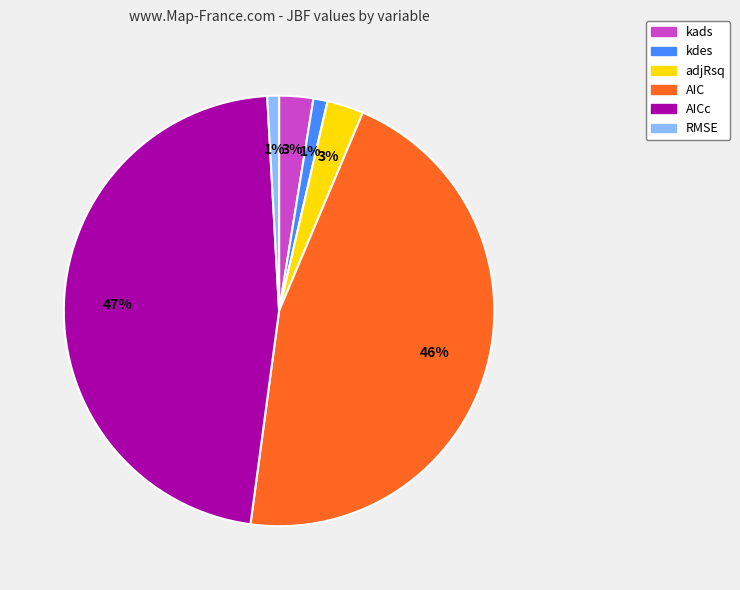

To the nearest percent, what is the average slice percentage?

17%